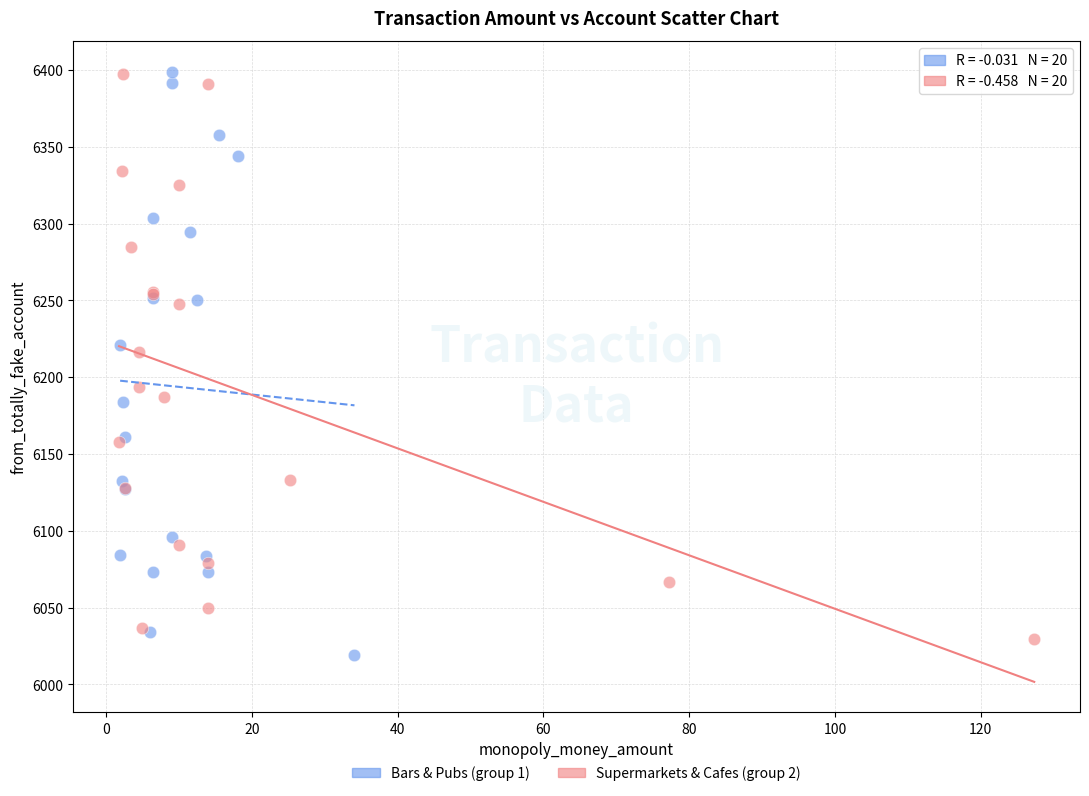

Which series contains the lowest Y value?

Bars & Pubs (group 1)